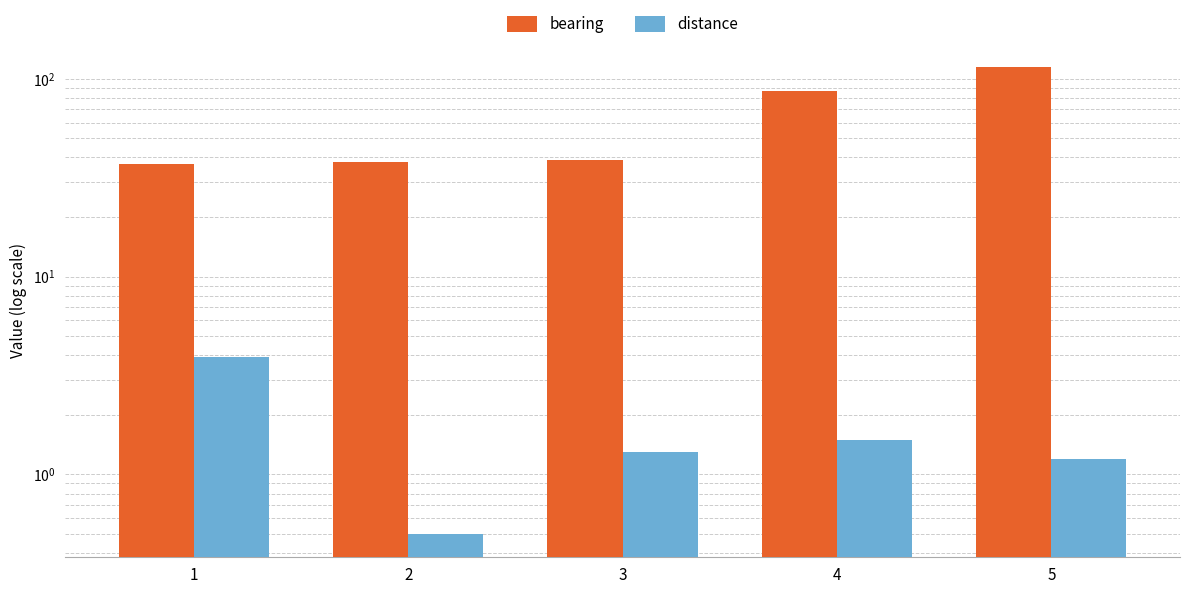

List the series in order of their peak value, highest first.

bearing, distance